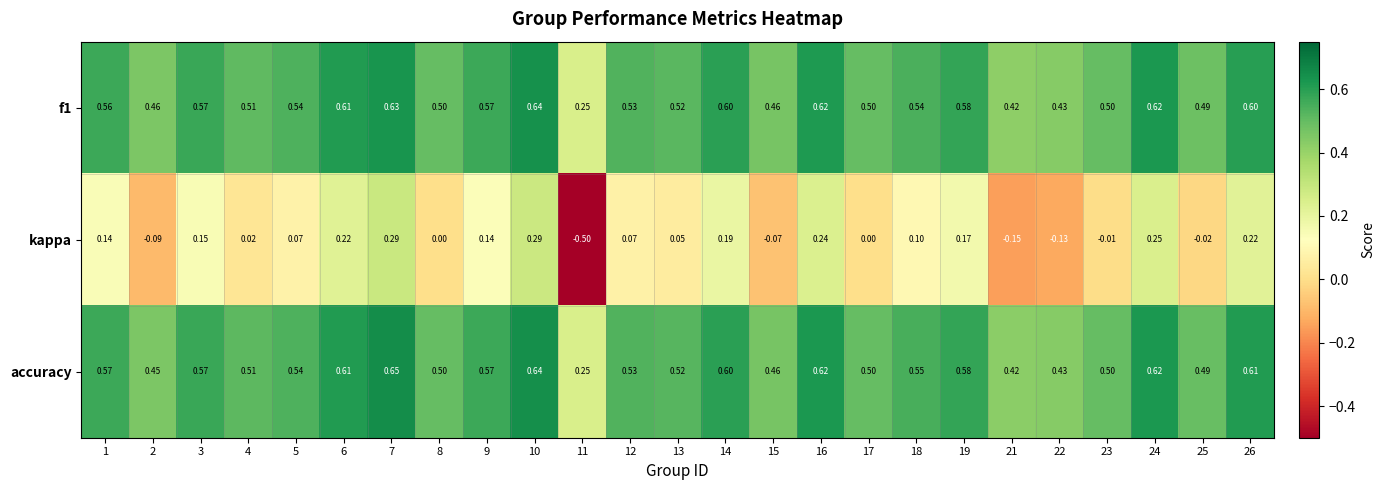

Which series has the largest range (max minus min)?

kappa